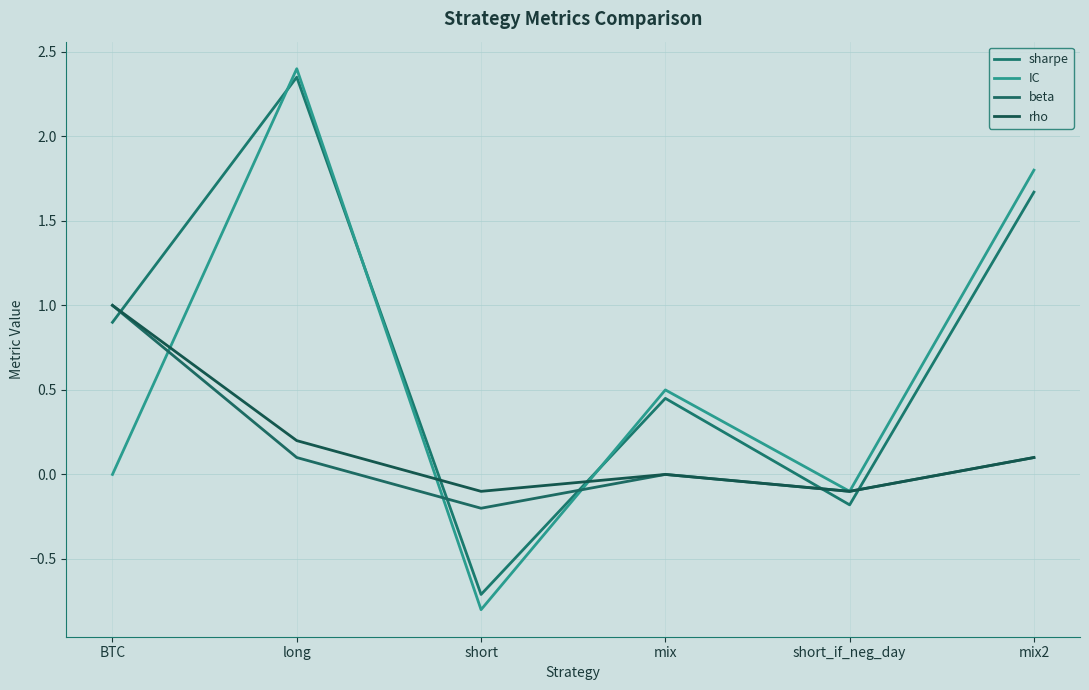

Is the value of IC at long greater than the value of rho at mix?

Yes